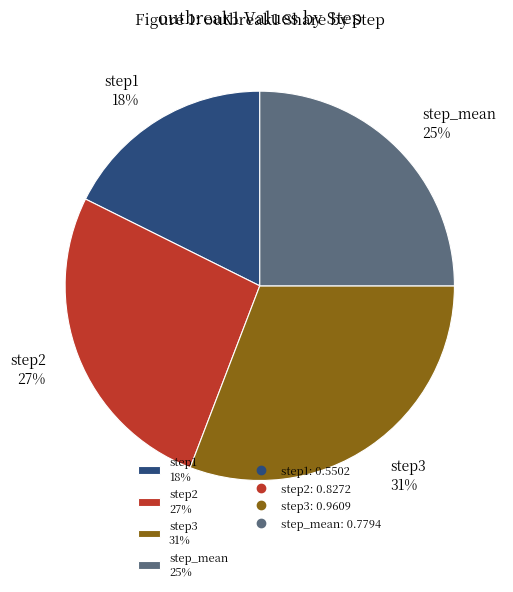

True or false: step2 accounts for 41% of the total.

False